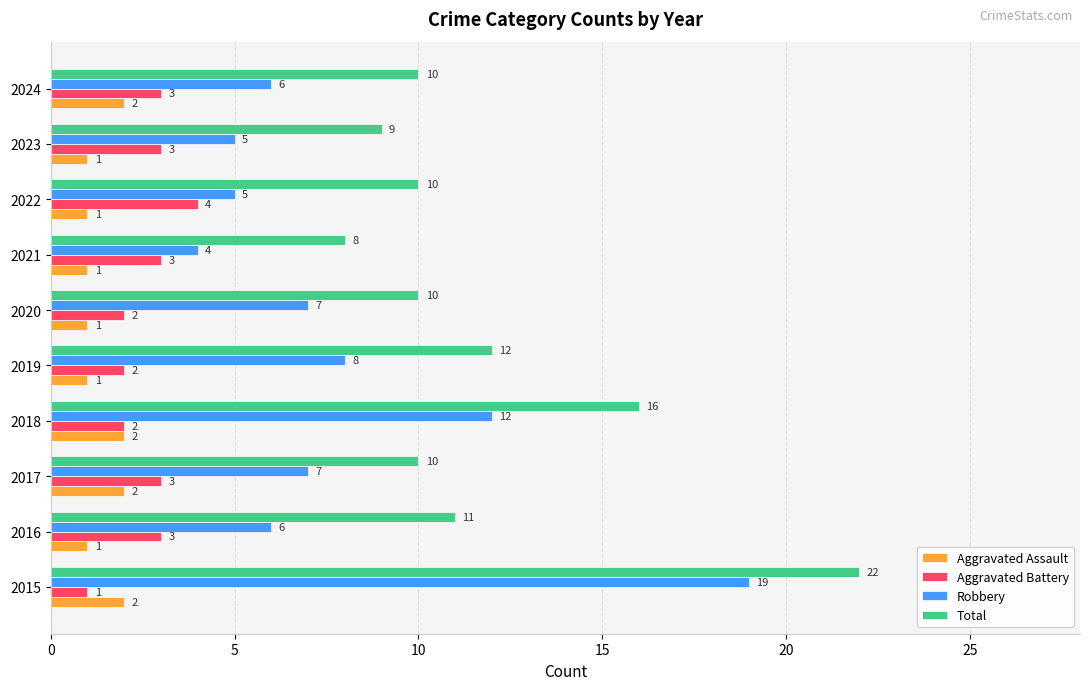

What is the minimum value for Robbery?

4